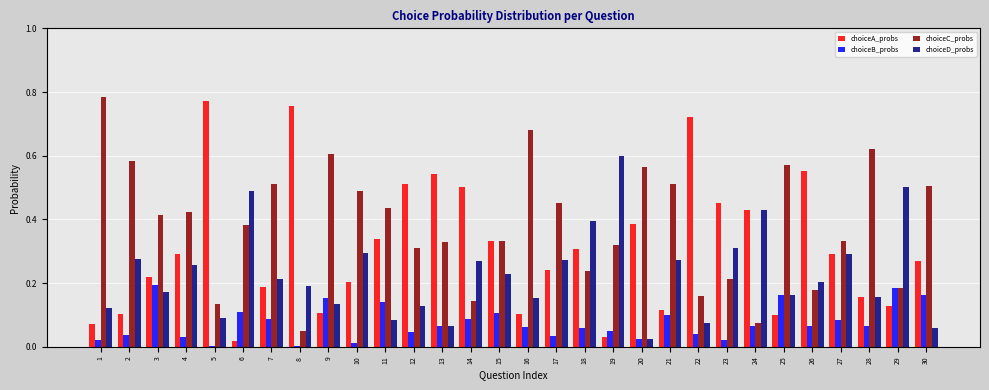

Is the value of choiceC_probs at 10 greater than the value of choiceD_probs at 16?

Yes